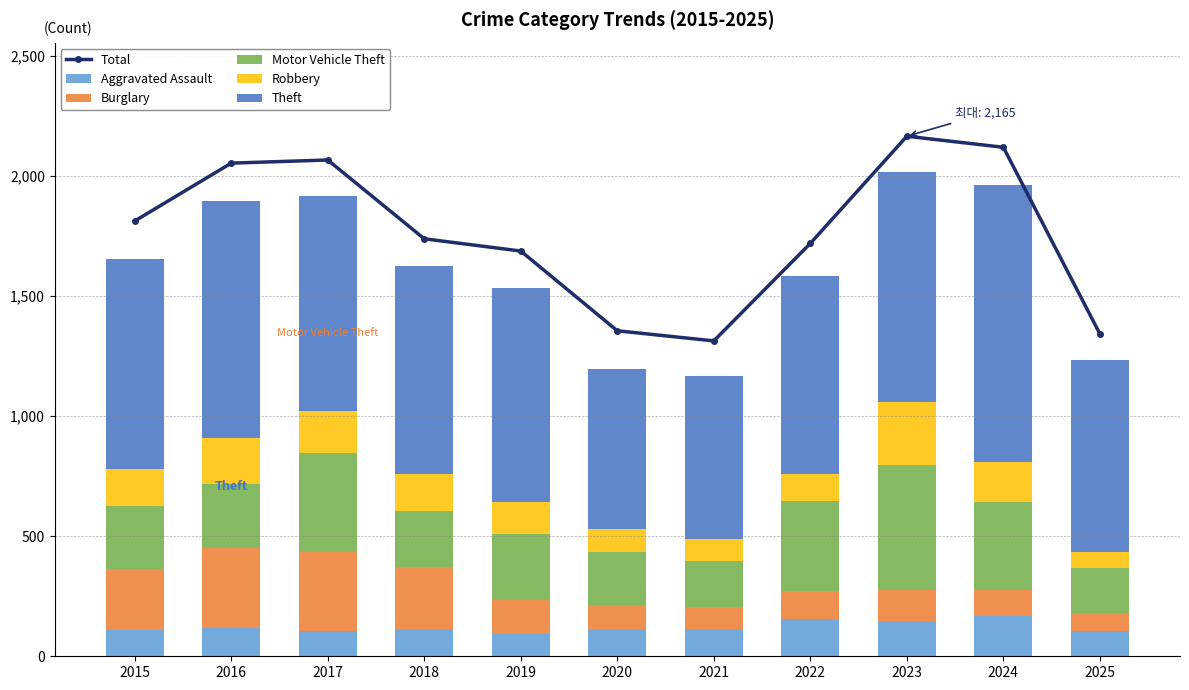

Between 2018 and 2019, which series saw the biggest shift?

Burglary